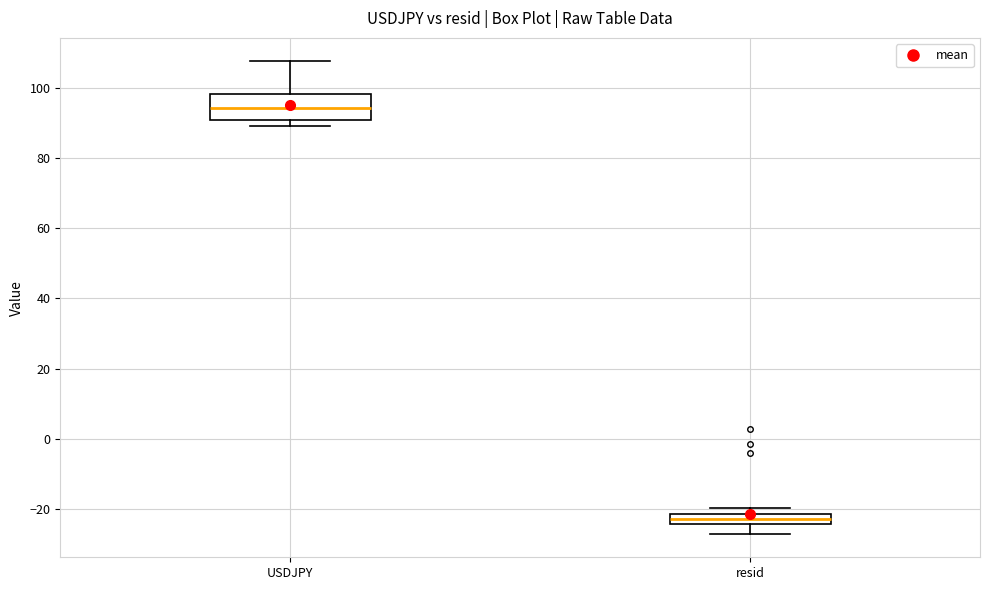

Where is the upper edge of the box for resid on the y-axis? The values are not printed on the chart, so give them approximately, as read against the axis.

-22